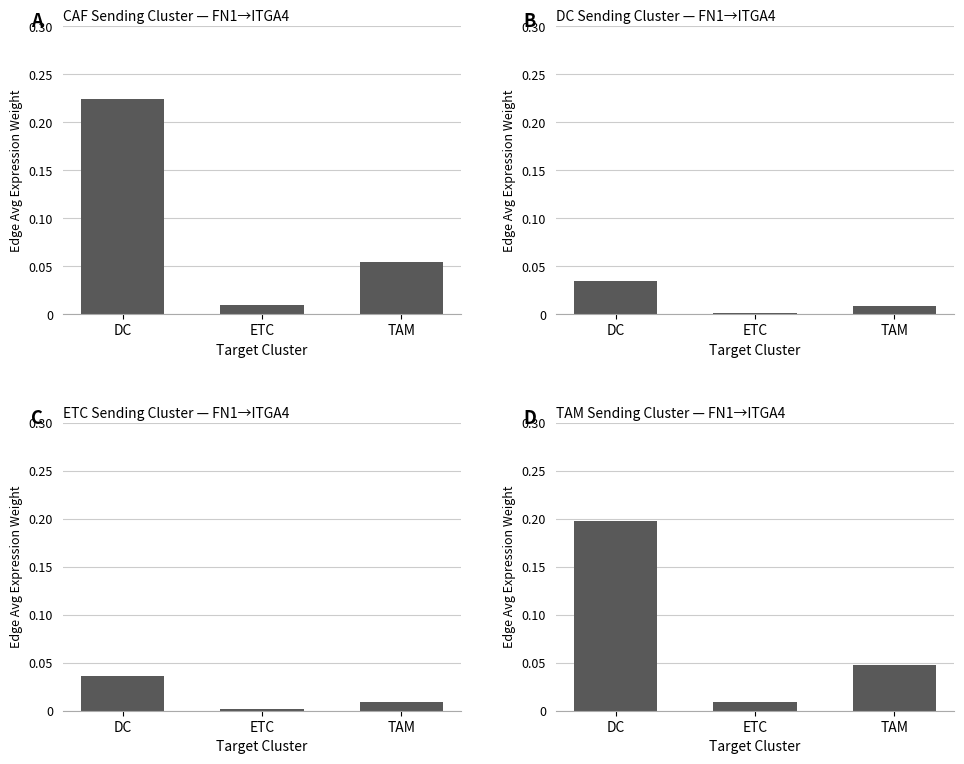

What is the greatest value displayed?

0.2